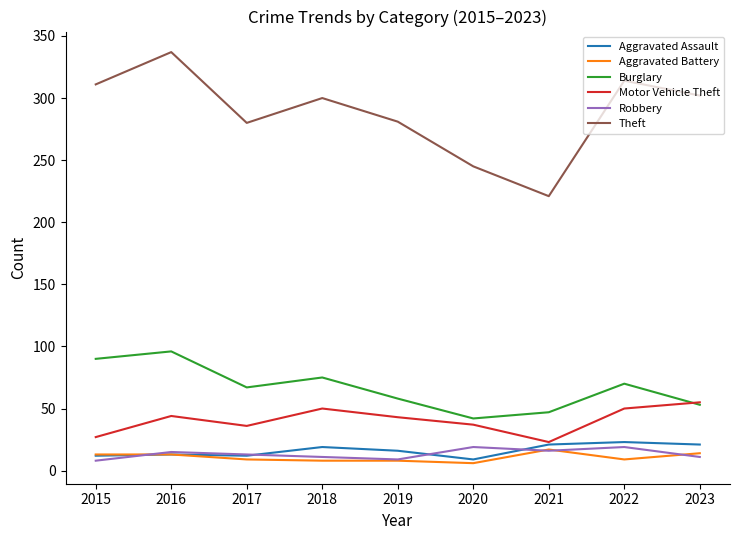

True or false: Robbery and Theft intersect in this chart.

False